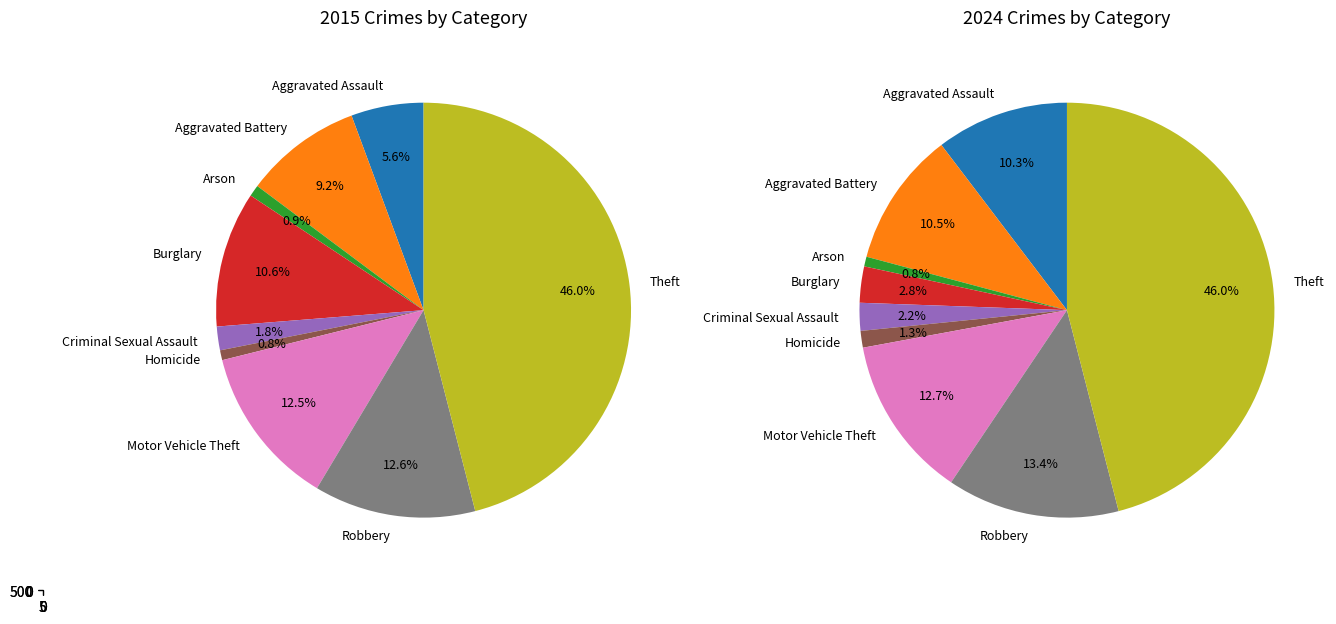

Is it true that 2 is 1% of the pie?

True